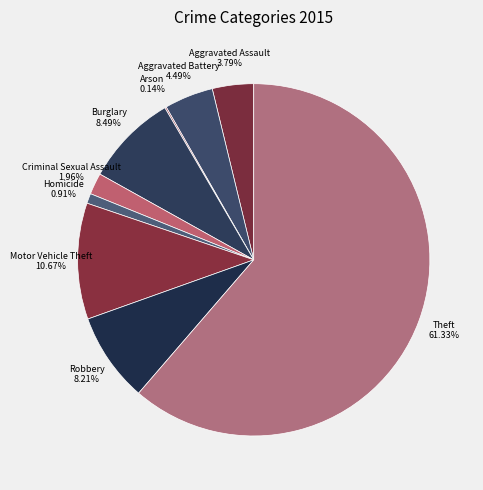

What is the total percentage of Aggravated Assault and Homicide?

4.7%